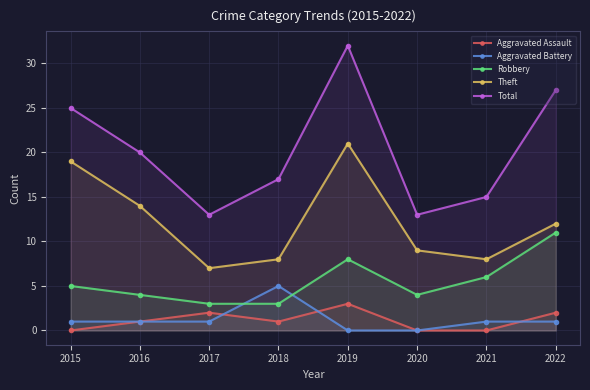

True or false: Aggravated Assault and Total cross at least once.

False